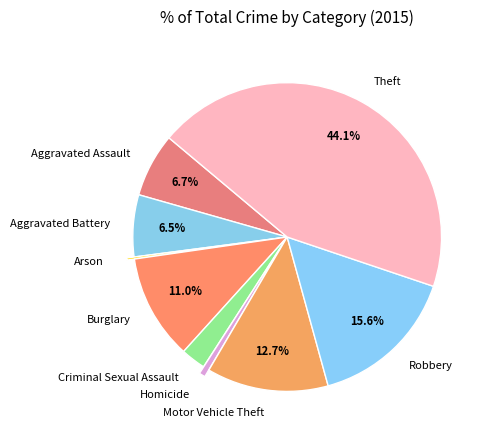

To the nearest percent, what portion does Robbery represent?

16%